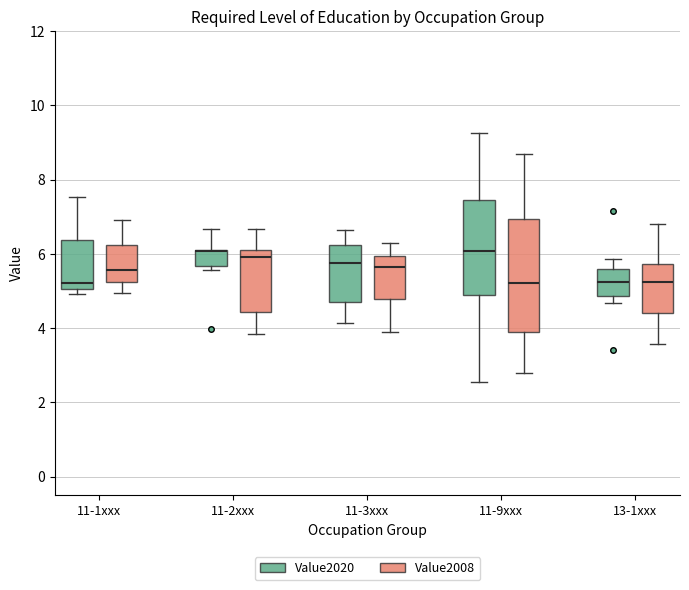

Where is the lower edge of the box for 11-1xxx (Value2008) on the y-axis? The values are not printed on the chart, so give them approximately, as read against the axis.

5.2